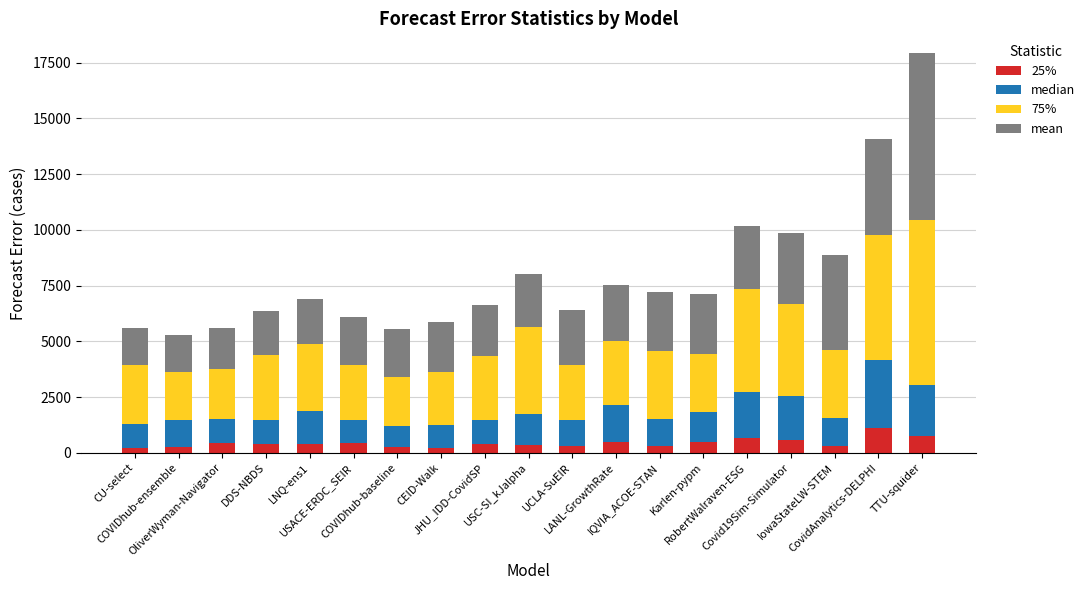

How many categories are shown in the chart?

19